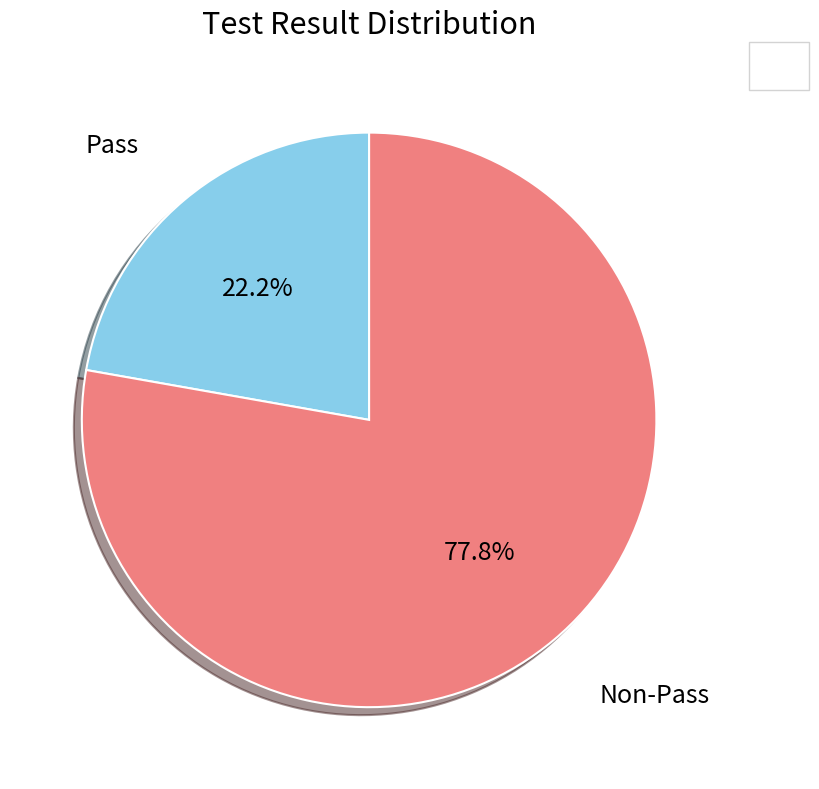

Is there a majority slice in this chart?

Yes